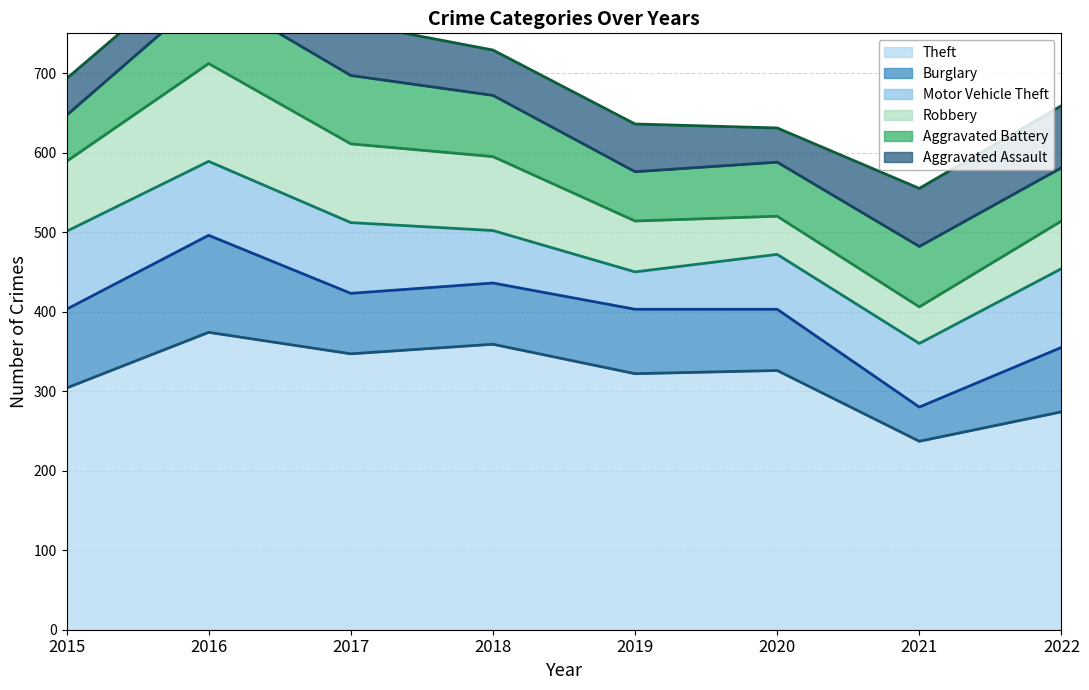

What is the minimum value shown in the chart?

43